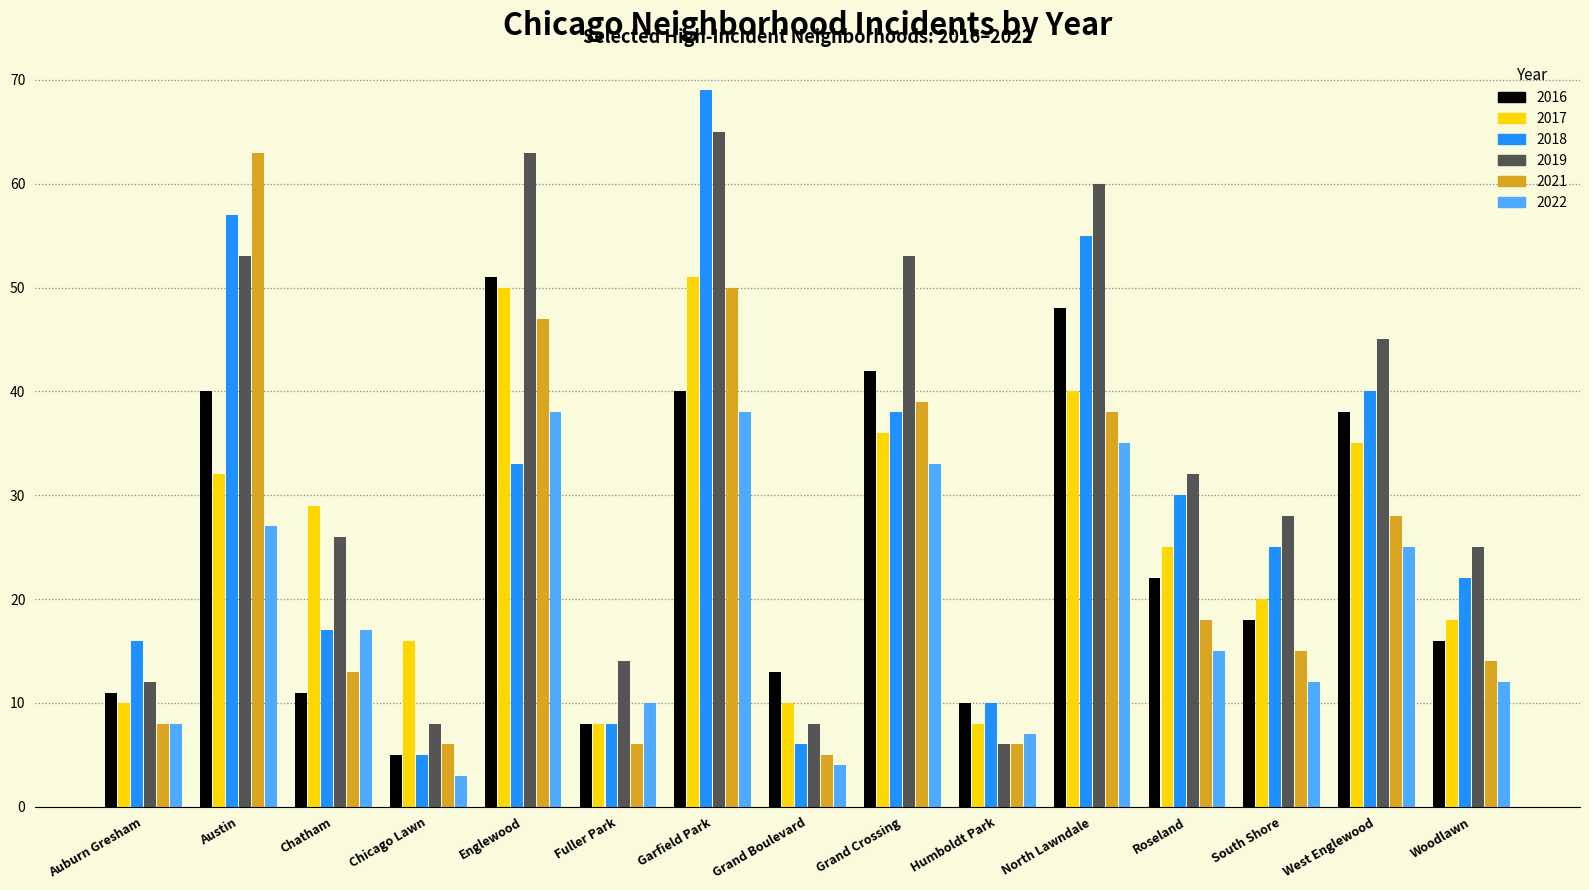

Which series has the largest range (max minus min)?

2018